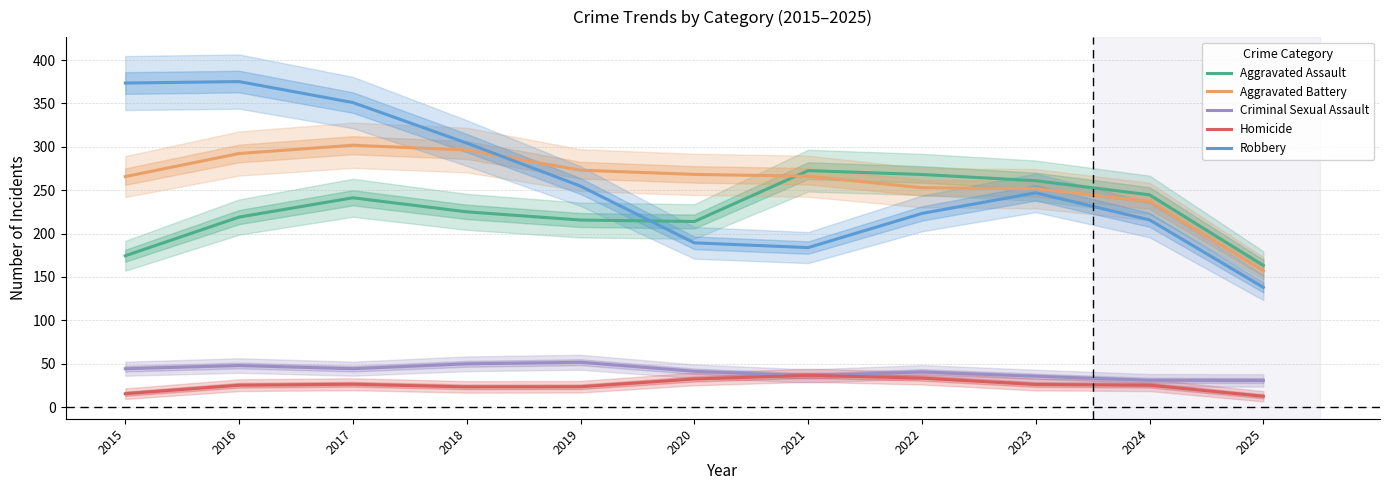

Reading left to right, transcribe all the data shown in this chart.

Aggravated Assault: 174.5	219.0	241.3	225.1	215.6	213.9	272.5	268.1	260.9	244.7	163.3
Aggravated Battery: 265.7	292.3	301.8	296.3	273.1	268.2	266.1	252.9	251.7	237.0	157.0
Criminal Sexual Assault: 44.3	48.0	44.4	50.0	51.8	41.4	36.0	40.6	35.6	31.0	30.8
Homicide: 15.6	25.3	26.5	23.4	23.5	32.5	36.8	33.5	26.1	25.3	12.6
Robbery: 373.5	375.1	351.0	304.4	254.7	189.4	183.9	223.2	247.0	215.8	138.0